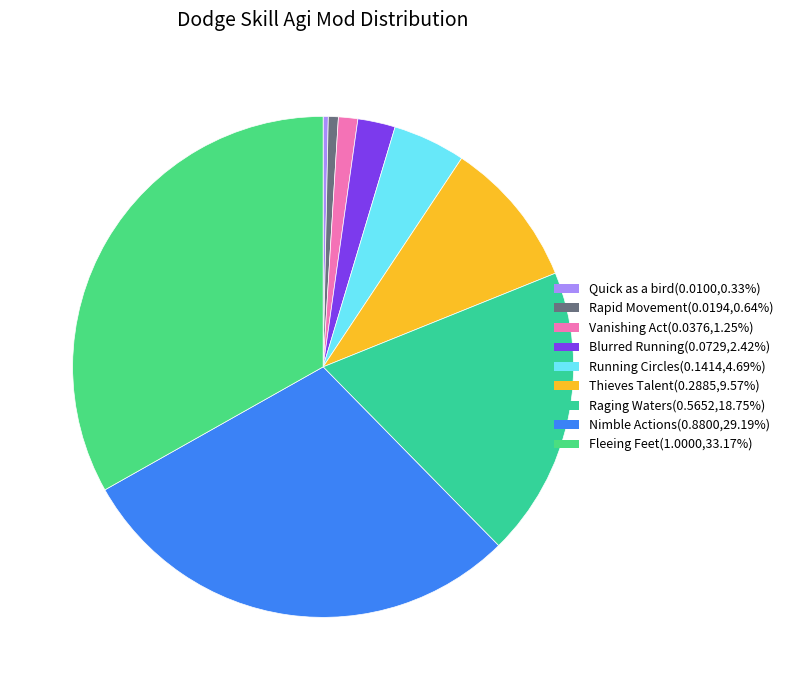

Which category has the biggest portion of the pie?

Fleeing Feet